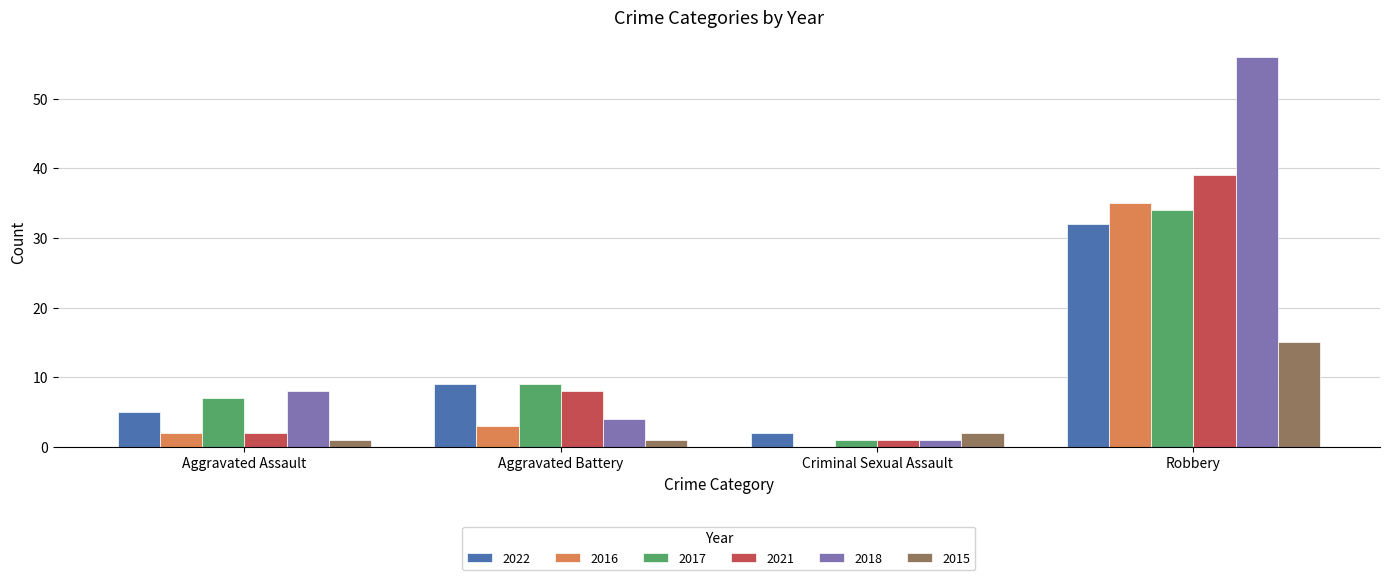

What are all the series names shown in the legend?

2022, 2016, 2017, 2021, 2018, 2015